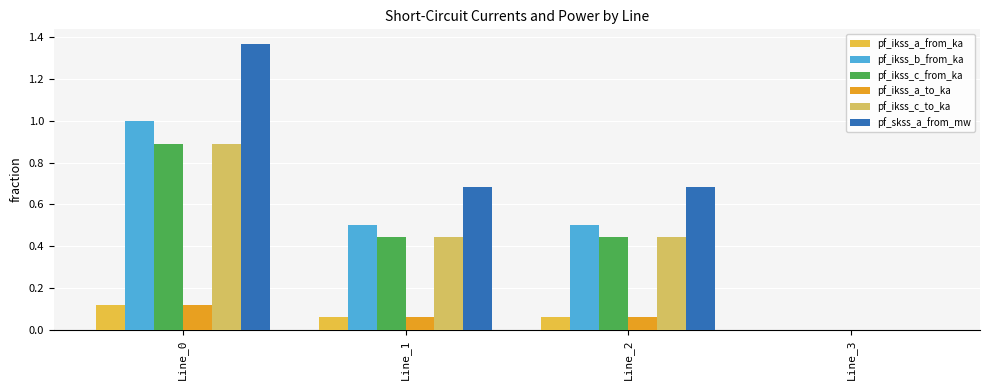

Which series has the largest total across all categories?

pf_skss_a_from_mw